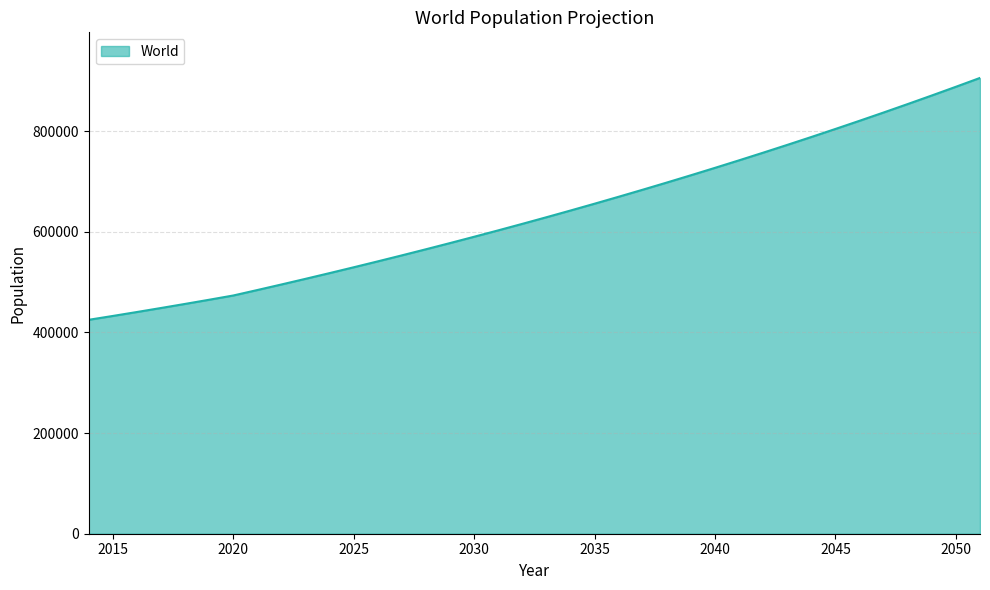

What is the greatest value displayed?

905721.1